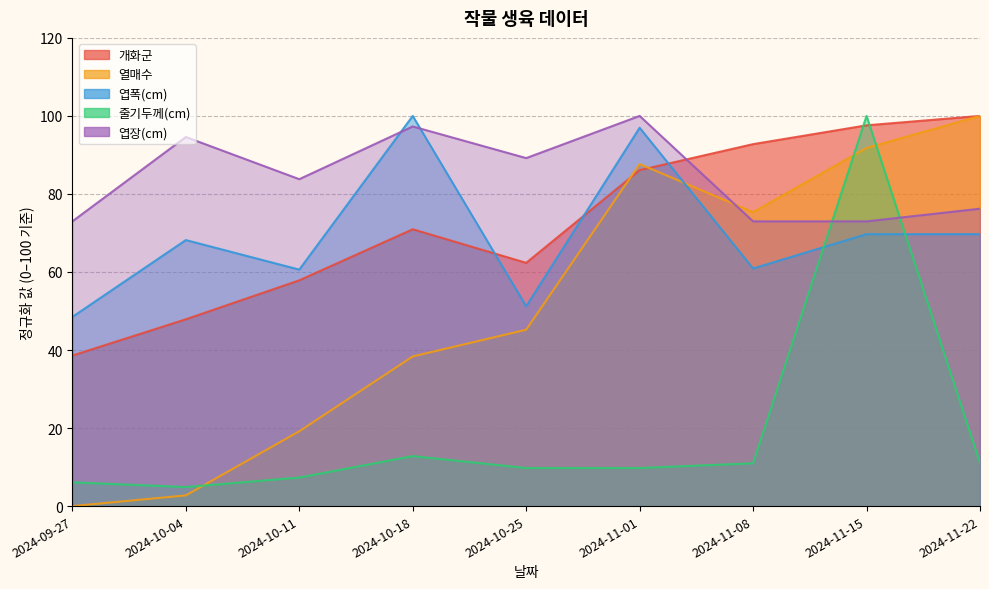

Which category has the lowest value in the 열매수 series?

2024-09-27